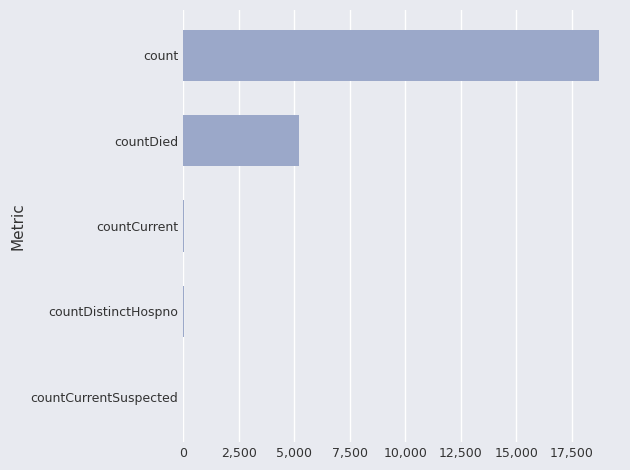

True or false: the data shows -10852 at countCurrentSuspected.

False